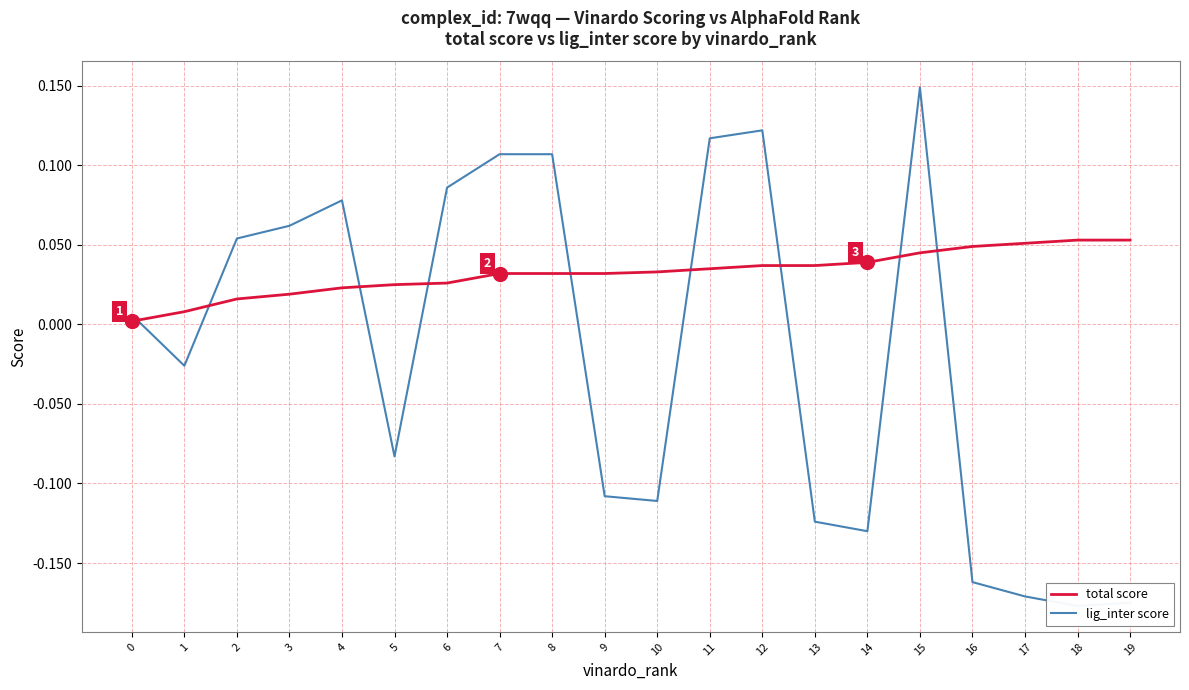

How many lines are shown in the chart?

2